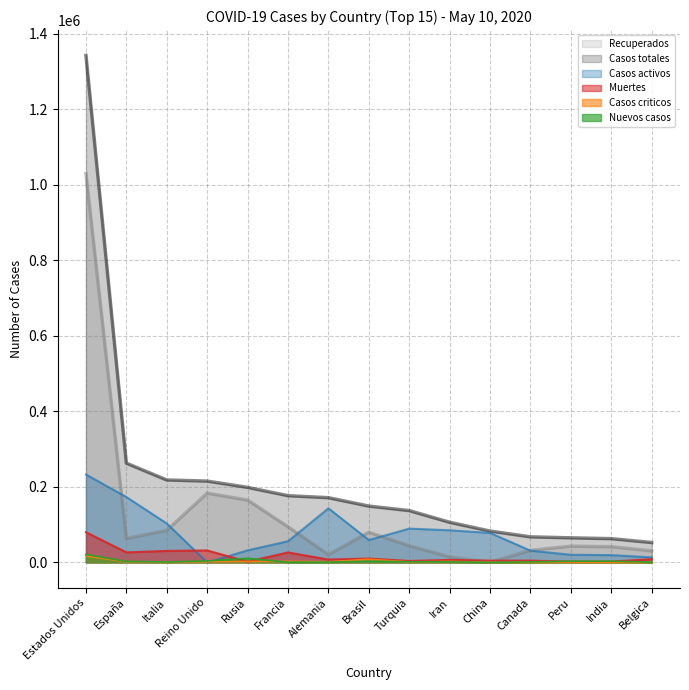

Where does the Nuevos casos series first go above 1546?

Estados Unidos